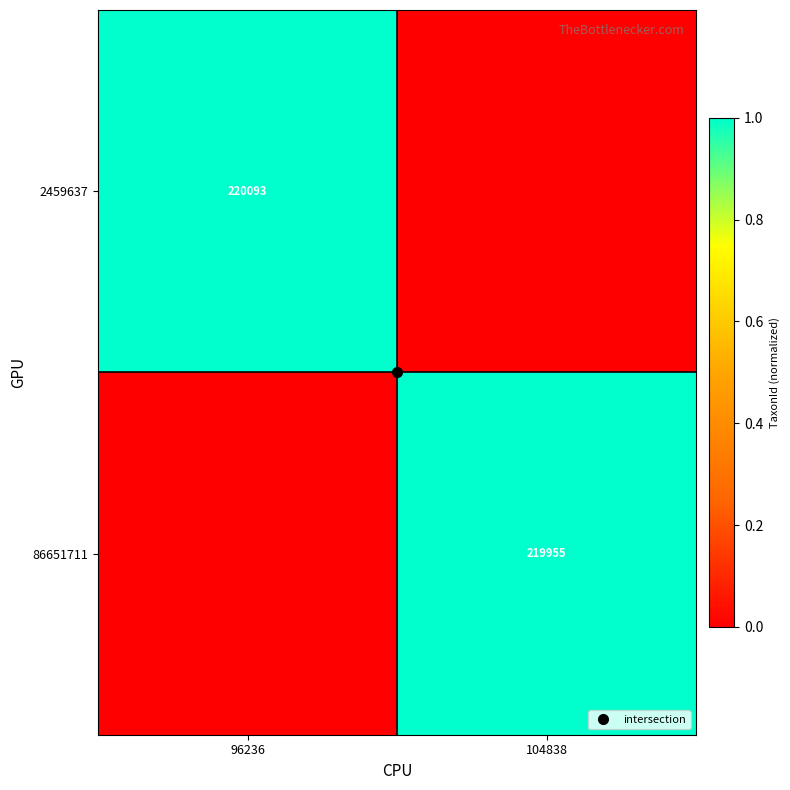

At which category is the sum across all series the highest?

96236